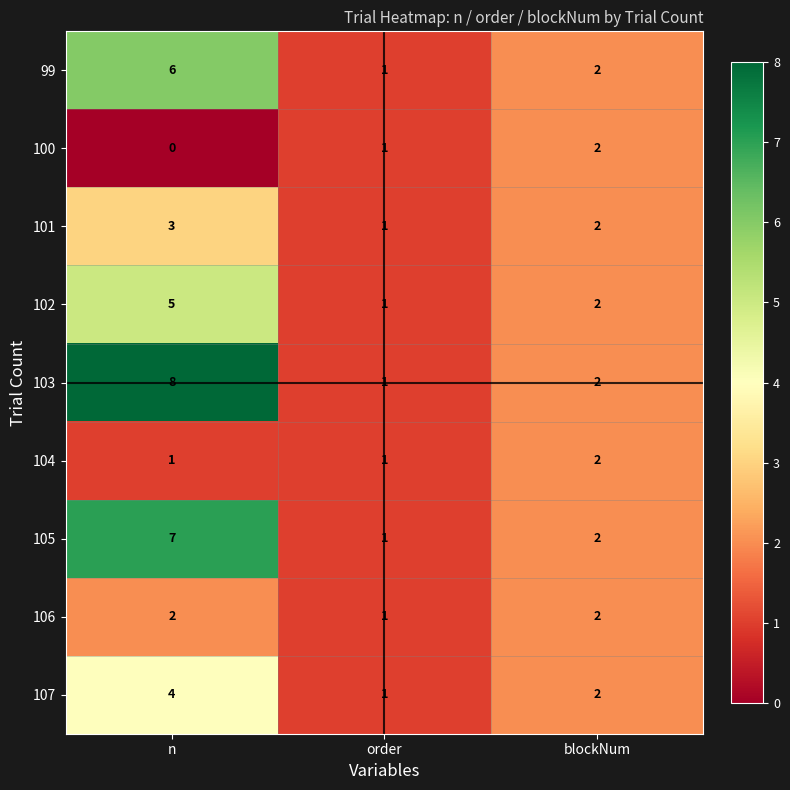

What is the average value of the 102 series?

3